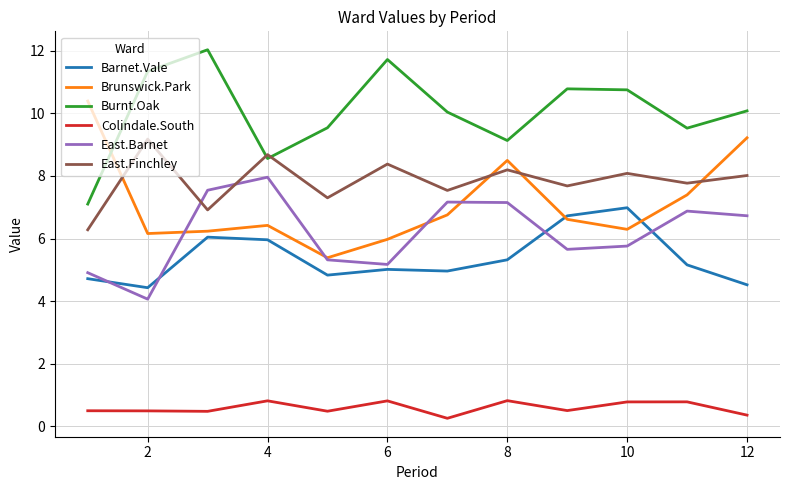

True or false: Barnet.Vale and East.Finchley intersect in this chart.

False